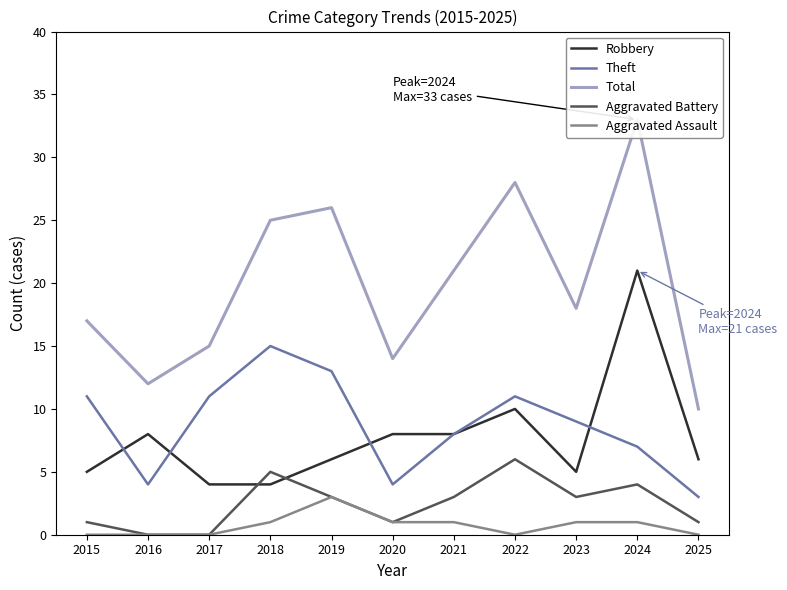

True or false: Theft and Aggravated Battery cross at least once.

False